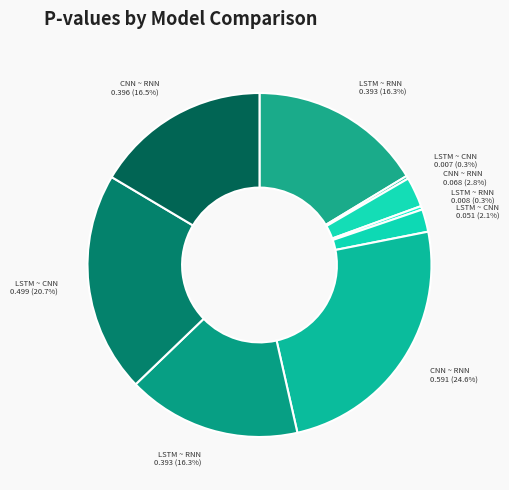

Count the number of slices in the pie.

9